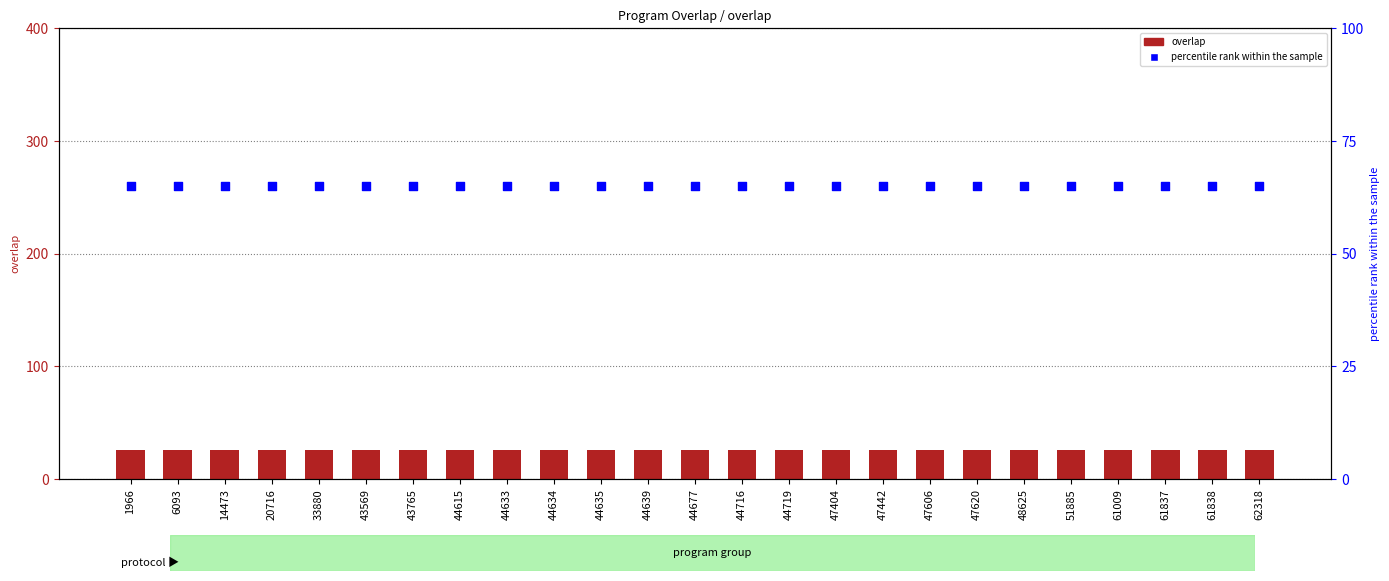

At how many categories does at least one series exceed 38?

25